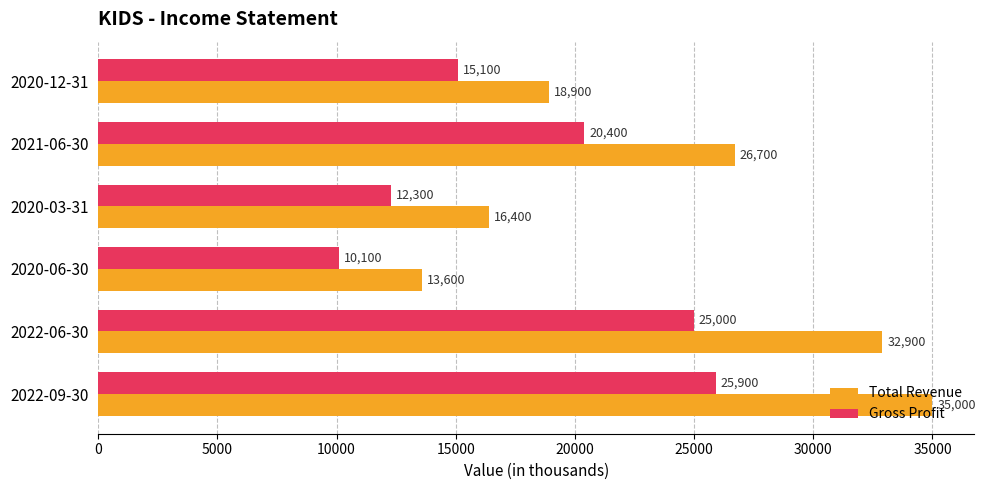

Rank the series by their average value, from highest to lowest.

Total Revenue, Gross Profit